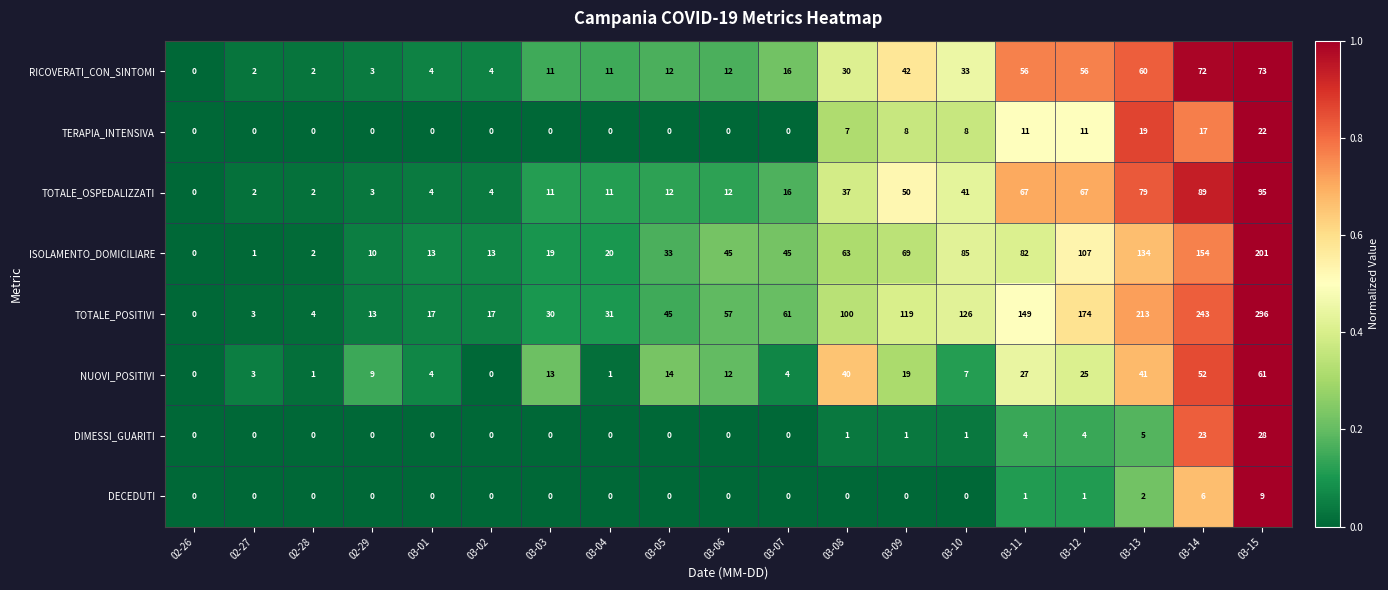

The ISOLAMENTO_DOMICILIARE series shows 45 at 03-07. True or false?

True